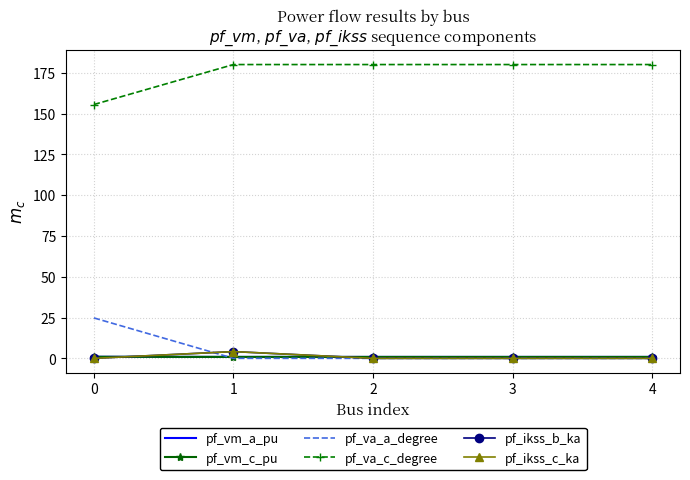

Which series has the widest spread of values?

pf_va_a_degree